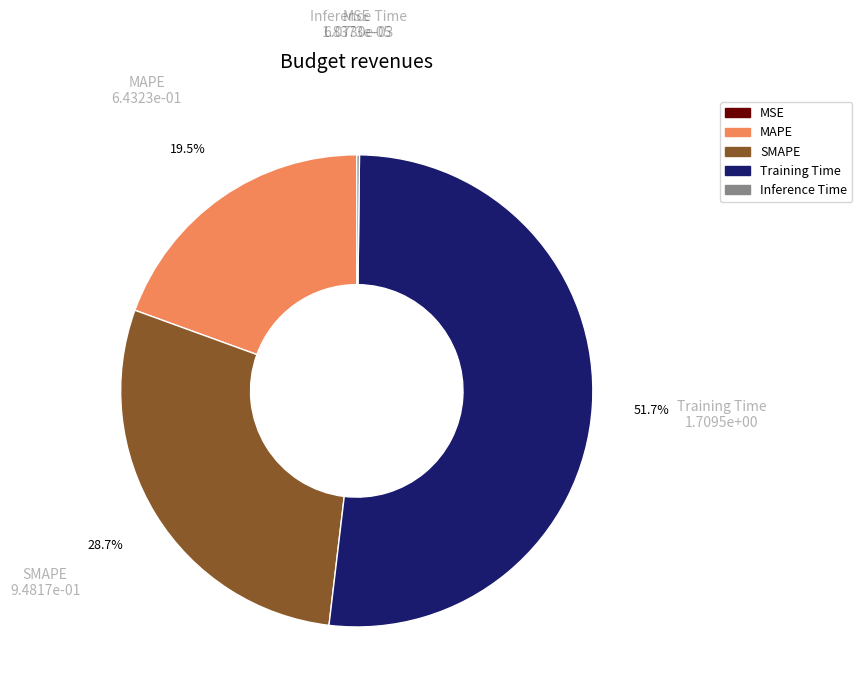

Does Training Time account for over 50% of the chart?

Yes